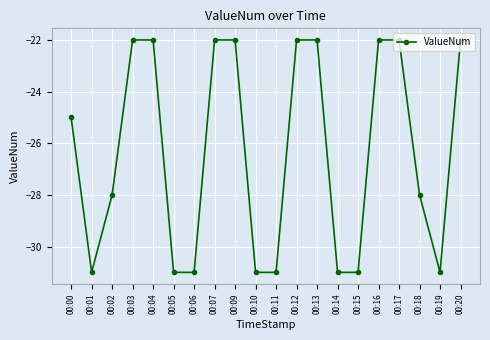

What is the change in value from 00:18 to 00:19?

-3